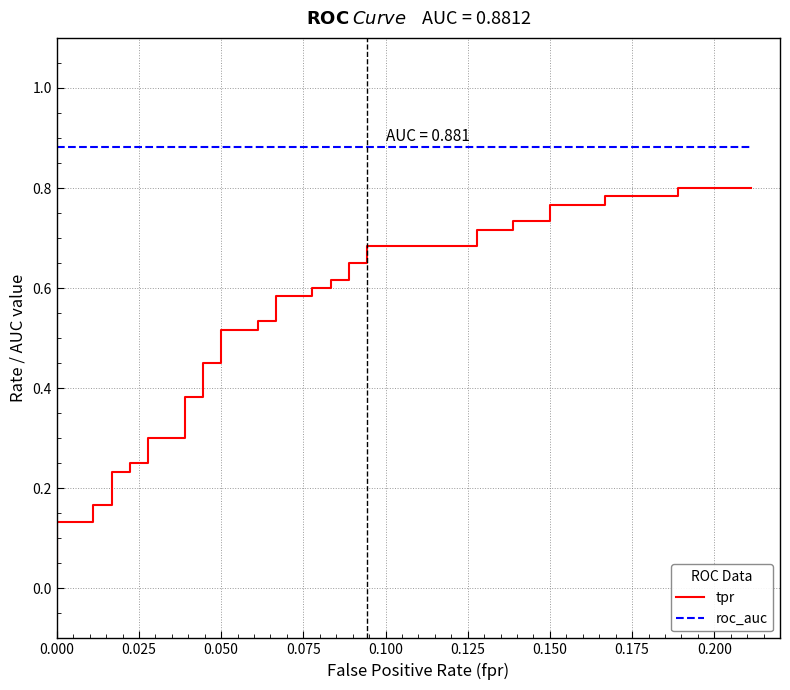

How many distinct data groups are displayed?

2